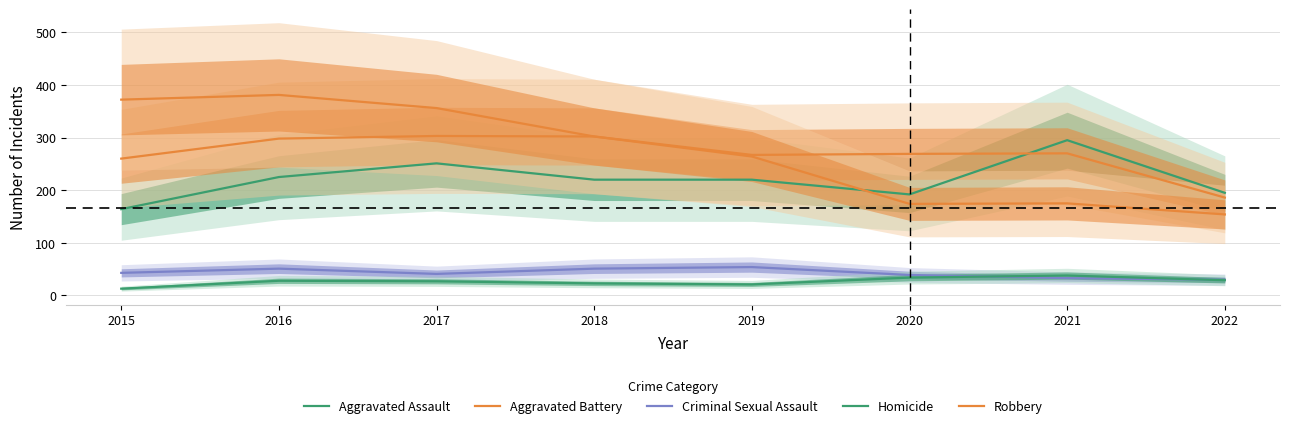

The Aggravated Battery series shows 298 at 2016. True or false?

True